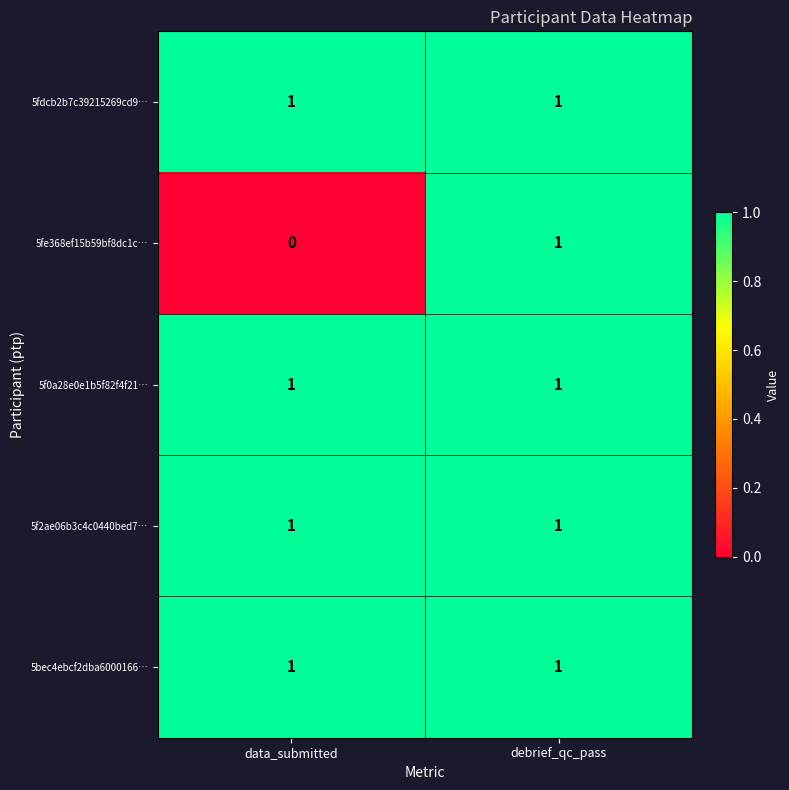

At which category is the sum across all series the highest?

debrief_qc_pass